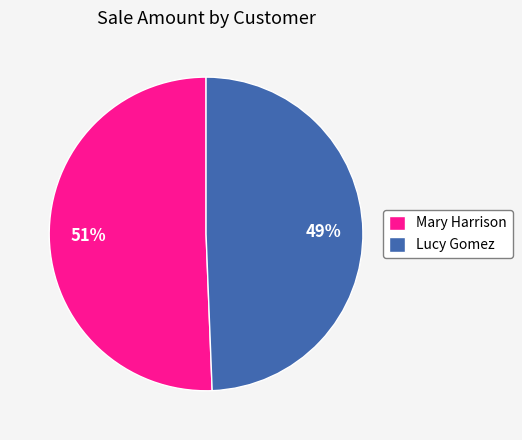

Combined, do Lucy Gomez and Mary Harrison account for over 50%?

Yes